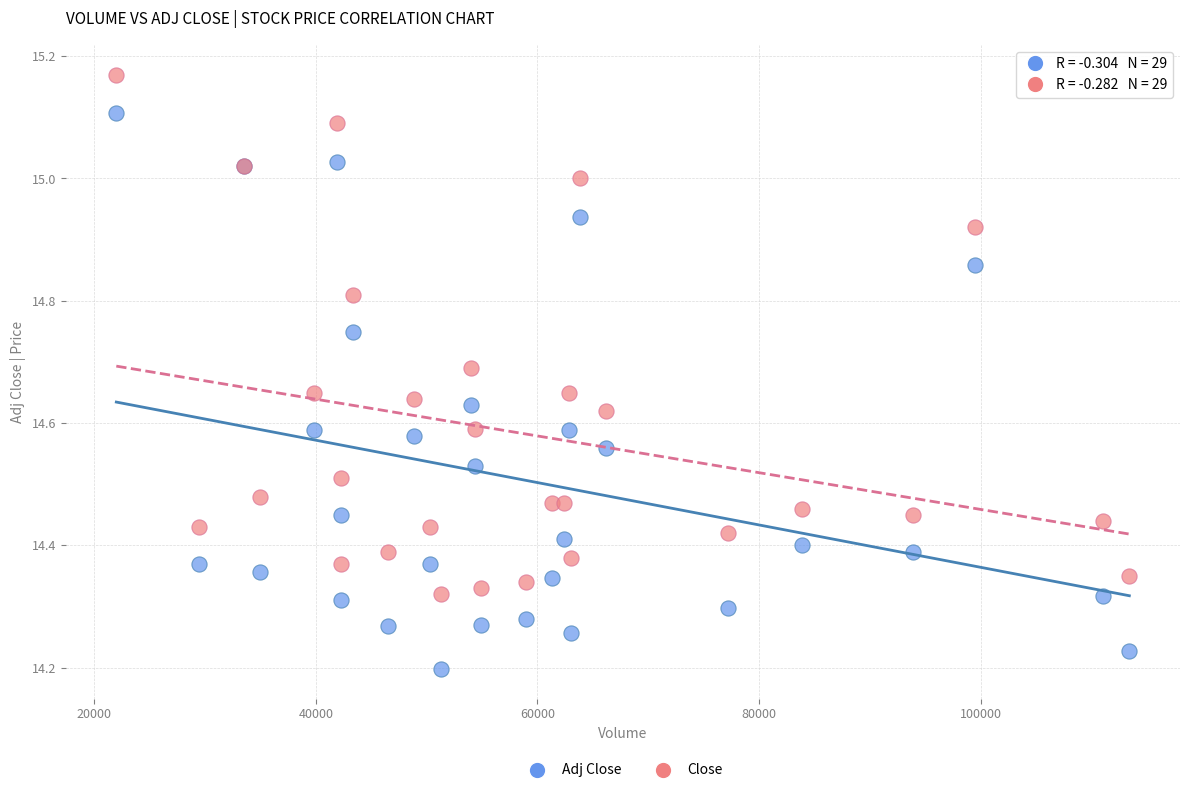

Which series reaches the minimum Y coordinate?

Adj Close